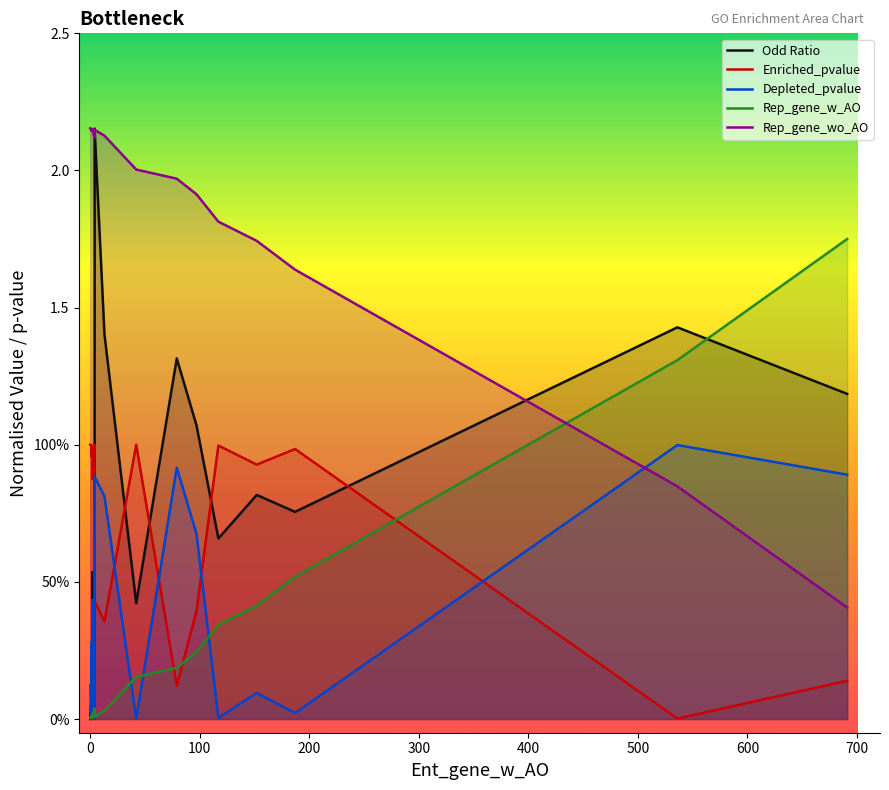

In Odd Ratio, how many points are lower than both neighbors (excluding endpoints)?

5